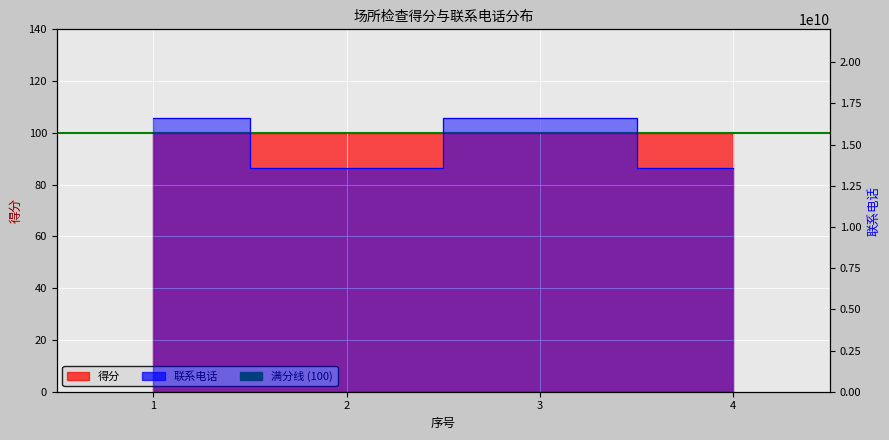

List the labels in order of value, smallest first.

2, 4, 1, 3